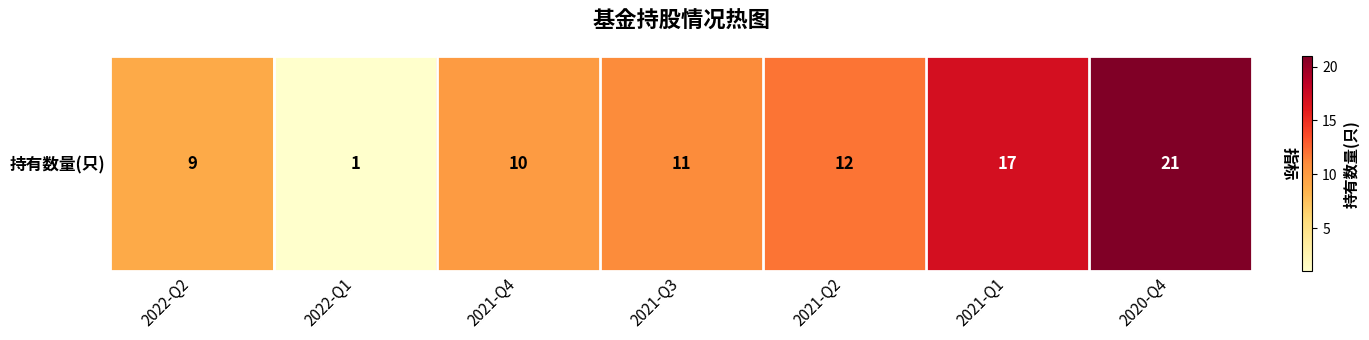

What is the difference between the second highest and second lowest values?

8